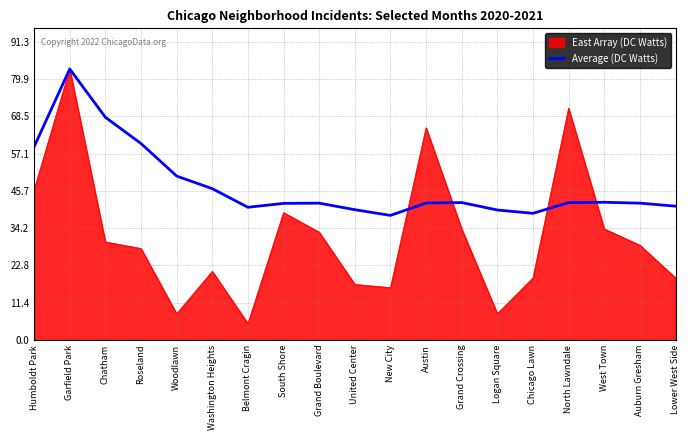

The value of East Array (DC Watts) at Chatham is 30.0. True or false?

True